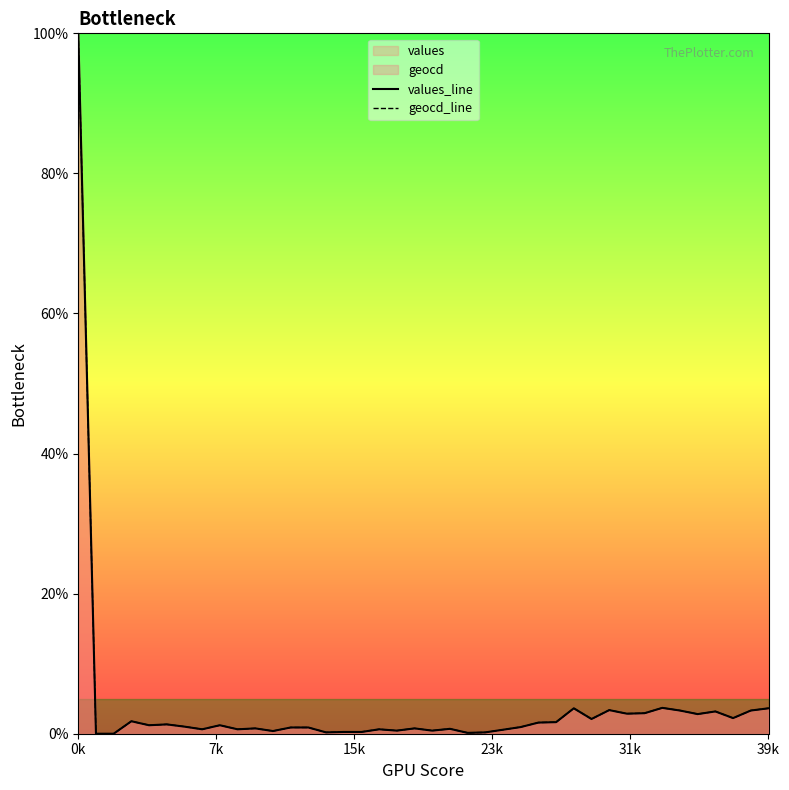

True or false: geocd_line and values_line cross at least once.

False